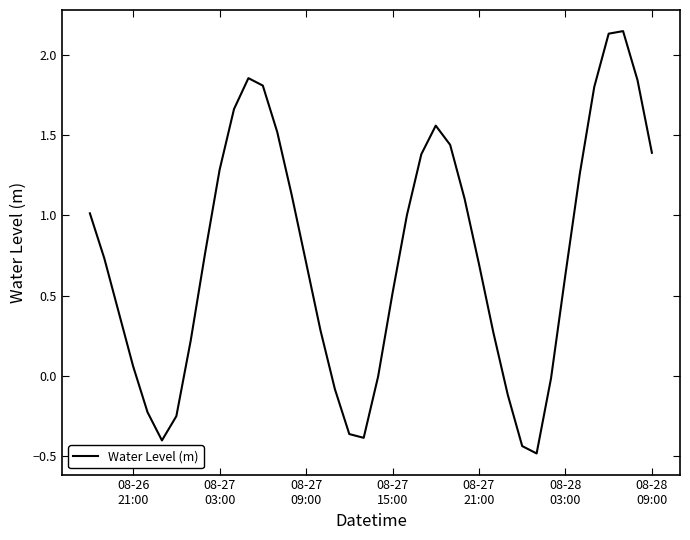

Does the chart display data point markers on the line(s)?

No